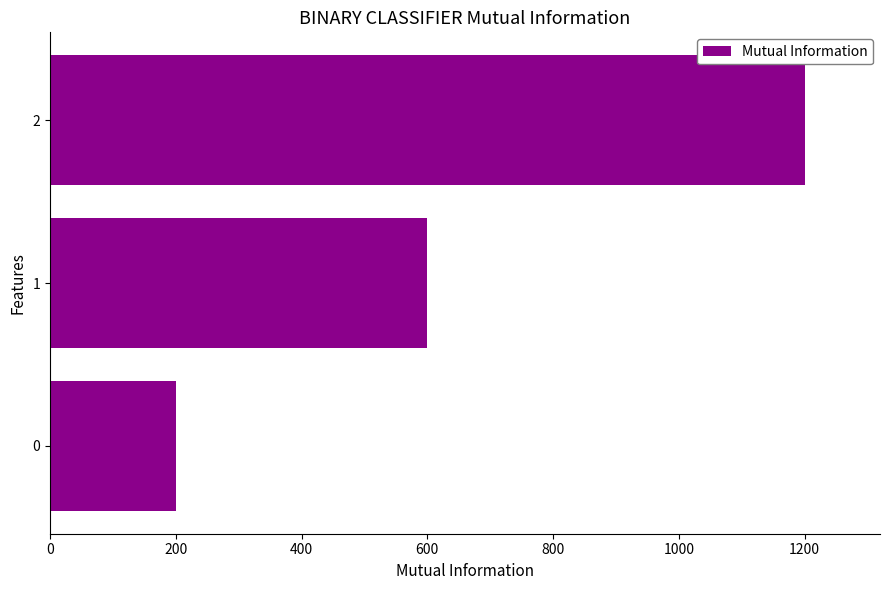

Are the bars horizontal?

Yes